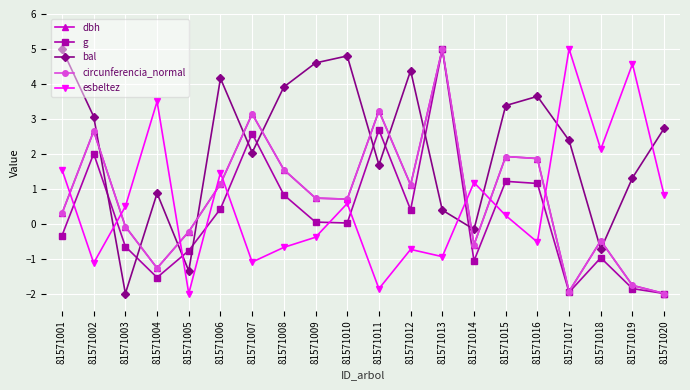

How many interior local valleys does the esbeltez series have?

7